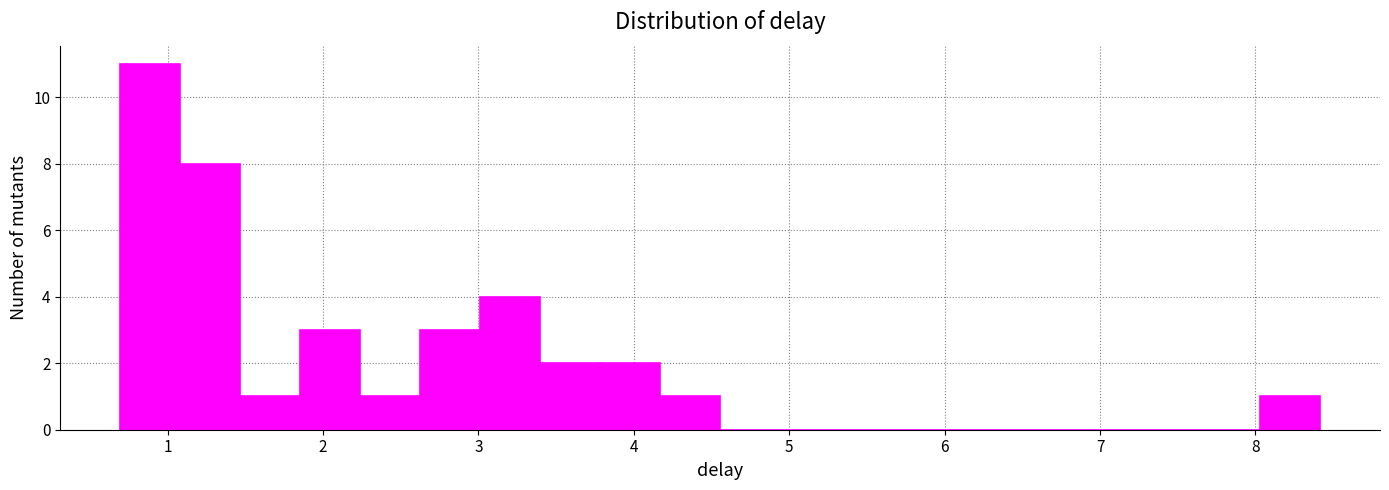

Read against the x-axis, roughly where is the centre of the tallest bar?

0.9